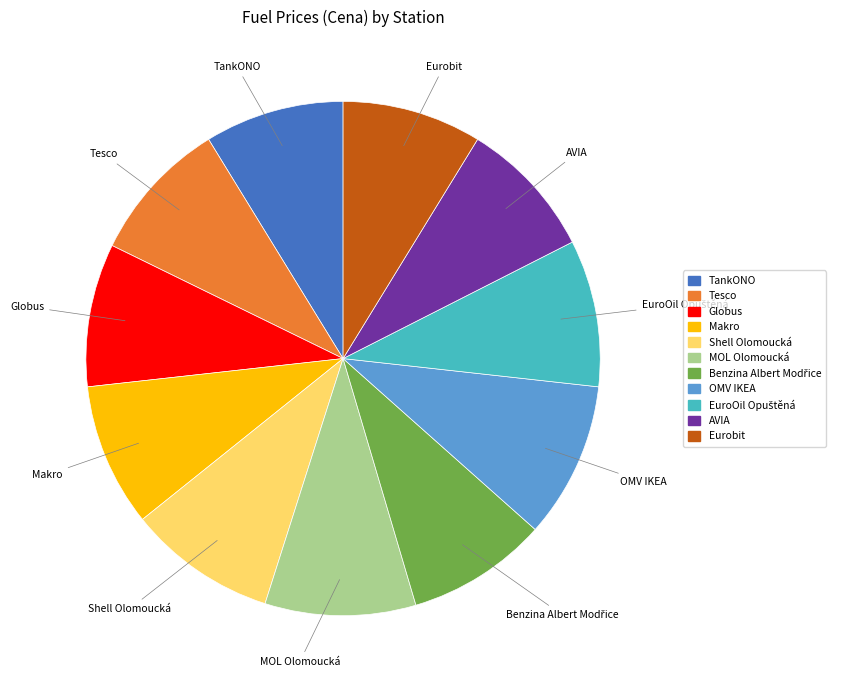

Combined, do TankONO and Tesco account for over 50%?

No